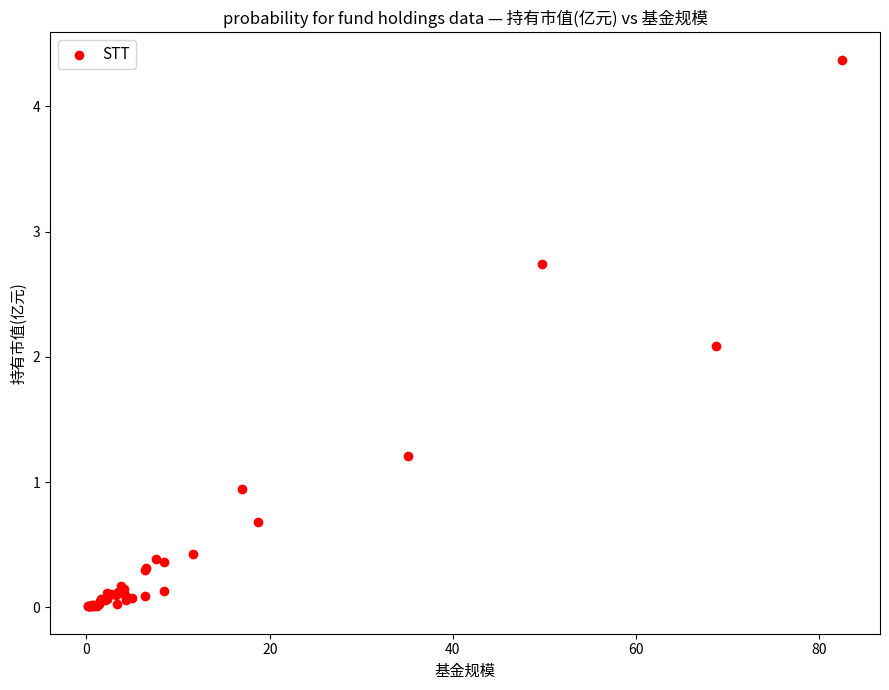

What Y value in the scatter plot is closest to 2?

2.1